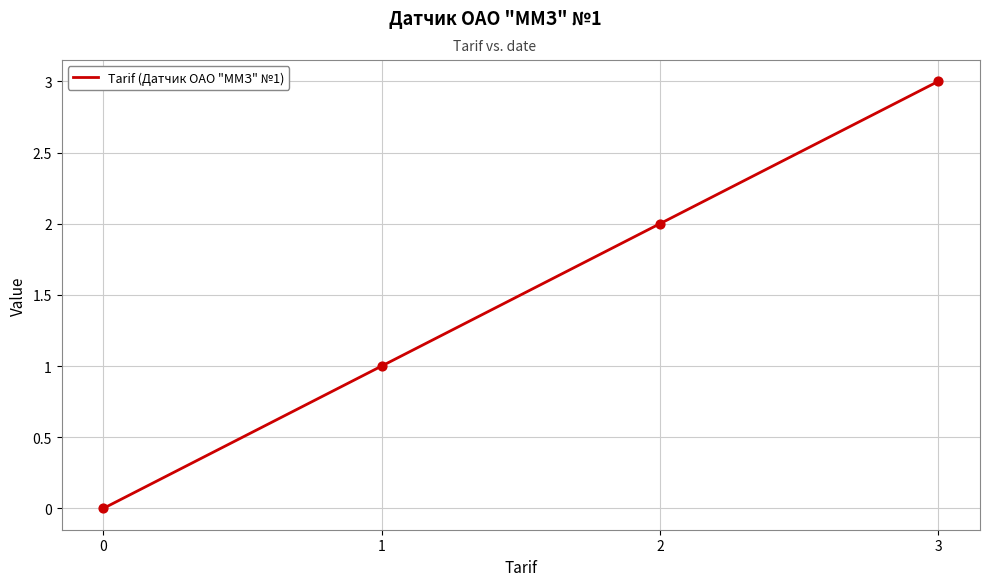

What is the change in value from 0 to 1?

+1